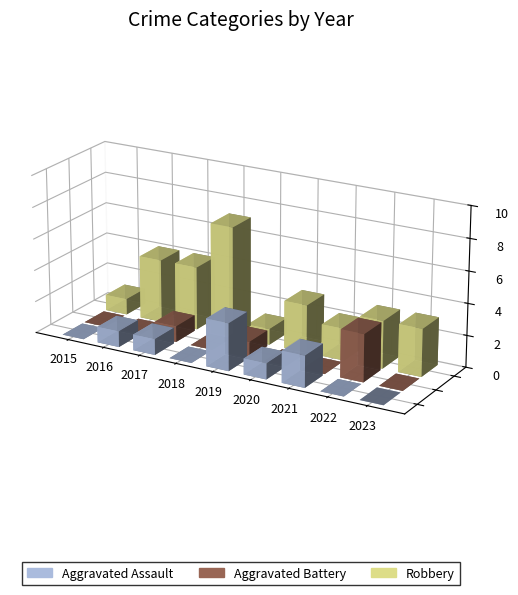

What are all the series names shown in the legend?

Aggravated Assault, Aggravated Battery, Robbery